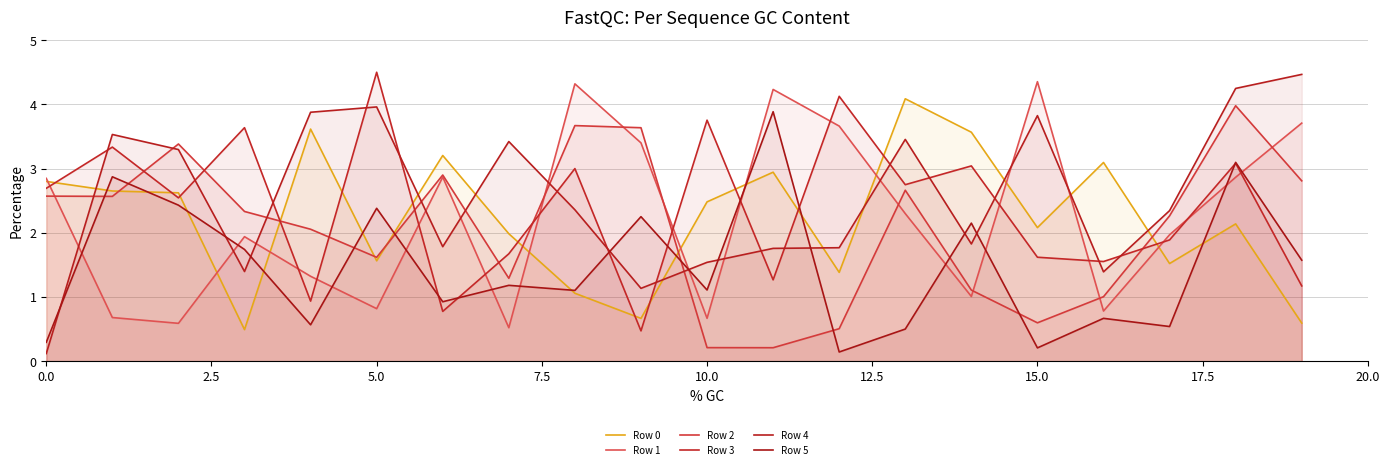

What is the difference between the second highest and second lowest values in the Row 0 series?

3.0